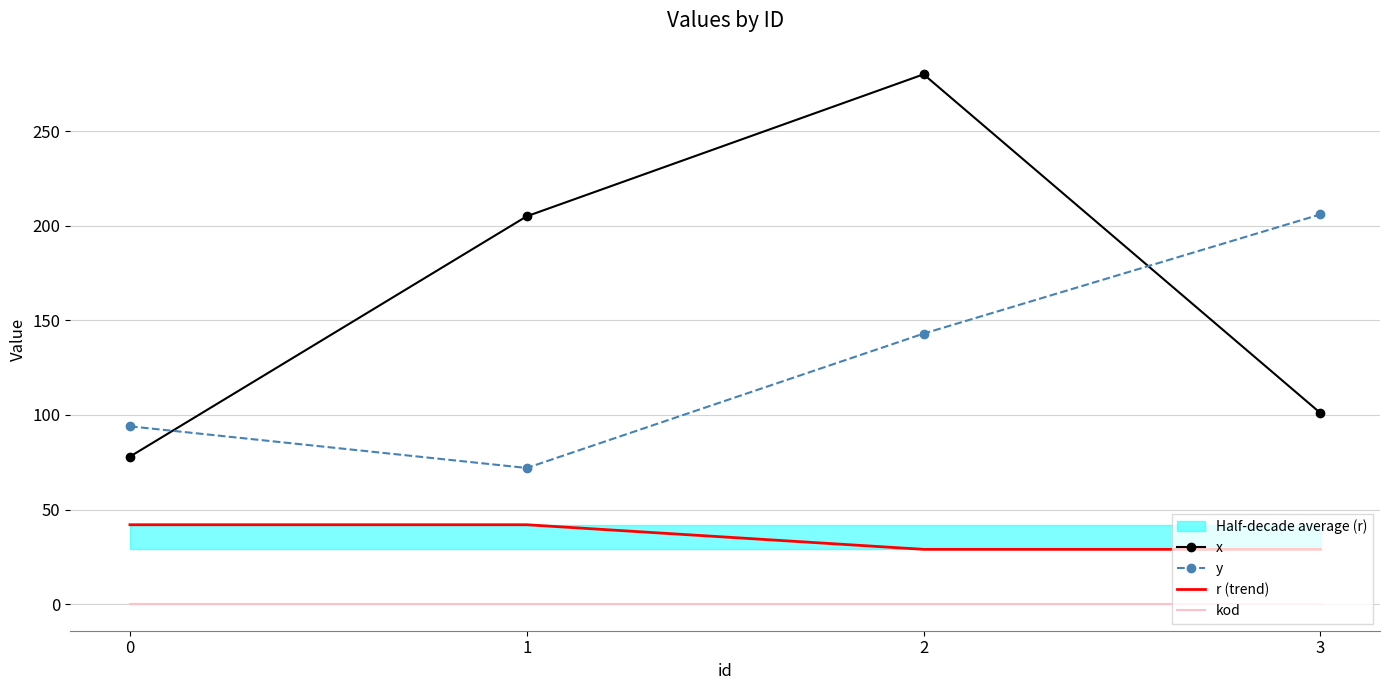

Reading left to right, transcribe all the data shown in this chart.

x: 0=78	1=205	2=280	3=101
y: 0=94	1=72	2=143	3=206
r (trend): 0=42	1=42	2=29	3=29
kod: 0=0	1=0	2=0	3=0